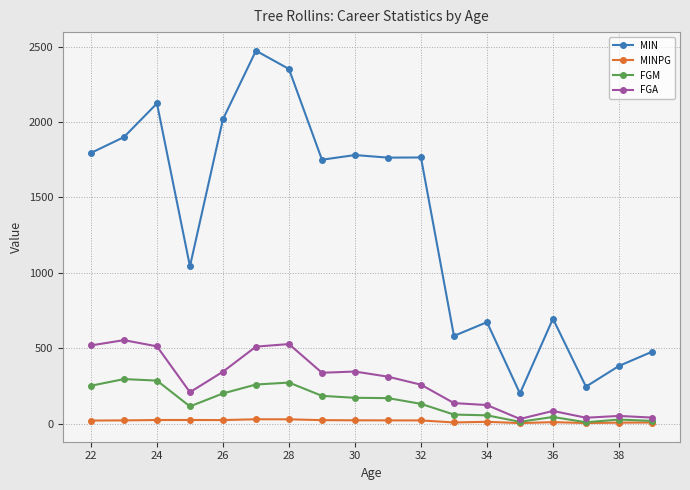

What is the value of the FGM point at the 16th from the left?

11.0